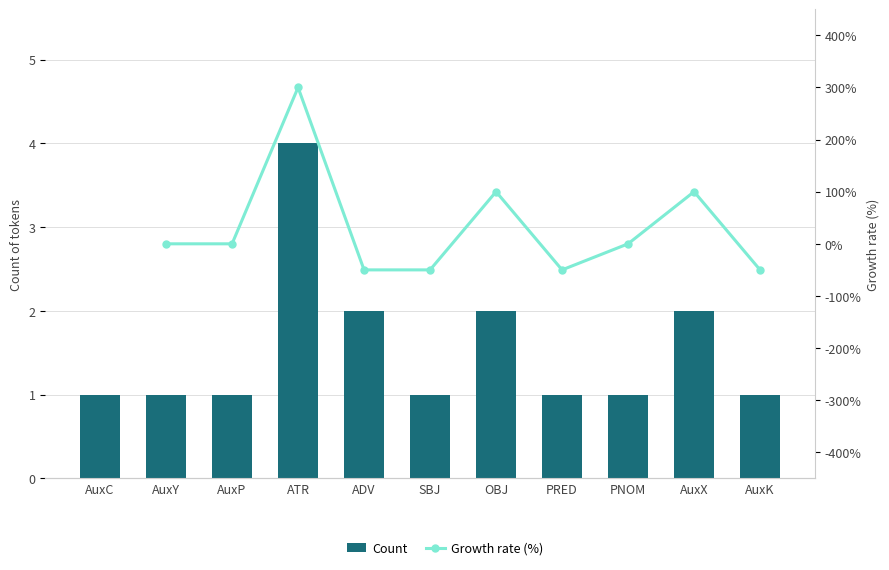

Which has a higher value, ADV or AuxP?

ADV